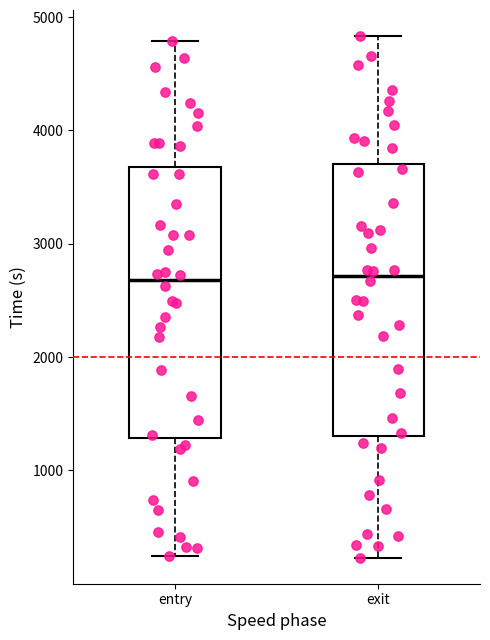

Reading left to right, read every box against the y-axis: the position of its median line, the range the box covers, and the ends of its whiskers. The values are not printed on the chart, so give them approximately, as read against the axis.

entry: median 2700, box 1300 to 3700, whiskers 200 to 4800
exit: median 2700, box 1300 to 3700, whiskers 200 to 4800